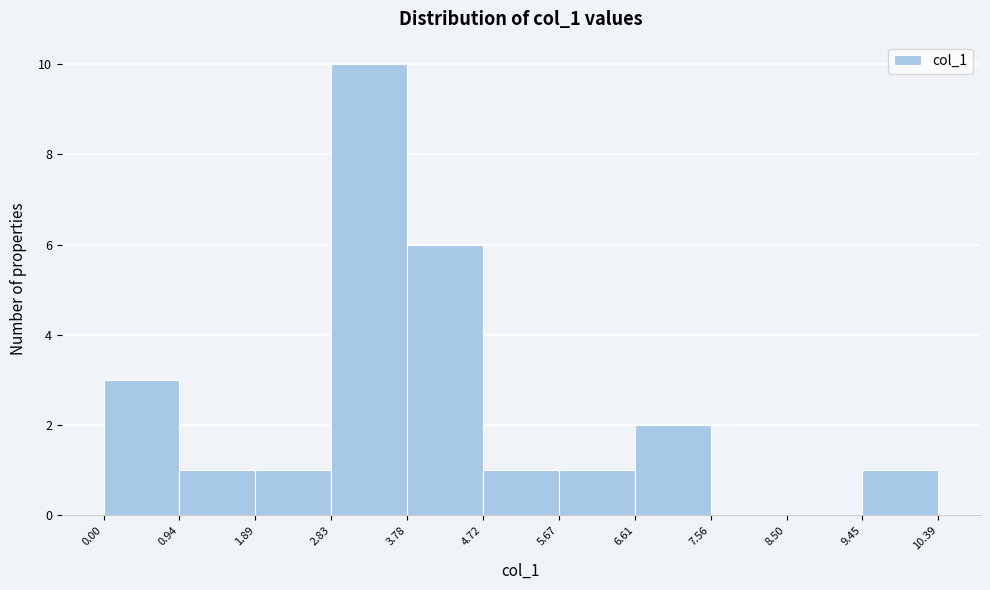

Reading left to right, transcribe this chart: for each bar, give the range it covers on the x-axis and its height. The values are not printed on the chart, so give them approximately, as read against the axis.

0.00 to 0.94: 3
0.94 to 1.89: 1
1.89 to 2.83: 1
2.83 to 3.78: 10
3.78 to 4.72: 6
4.72 to 5.67: 1
5.67 to 6.61: 1
6.61 to 7.56: 2
7.56 to 8.50: 0
8.50 to 9.45: 0
9.45 to 10.39: 1